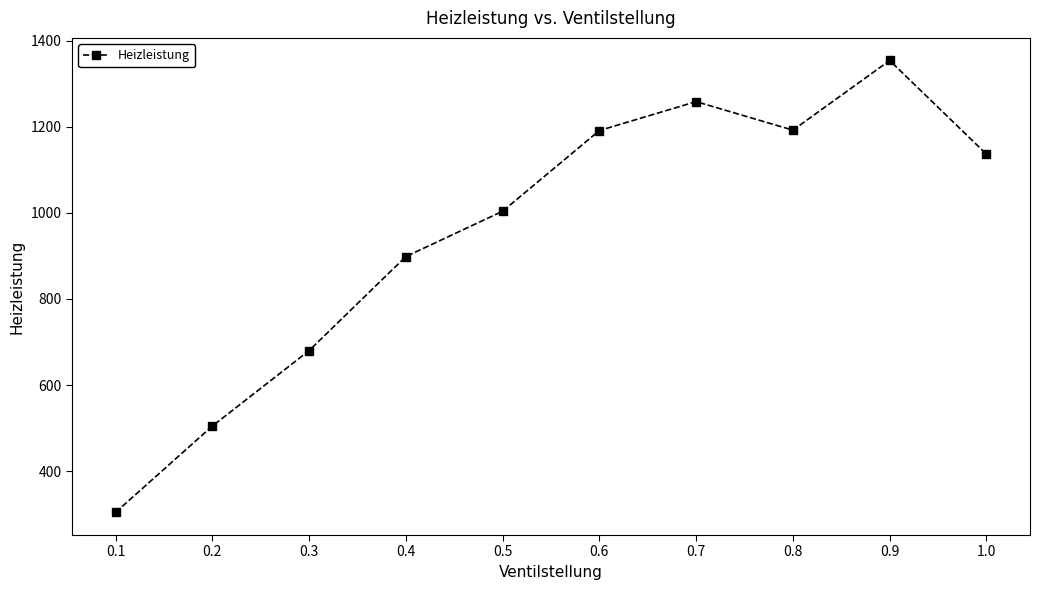

True or false: the data shows 1003.7 at 0.5.

True